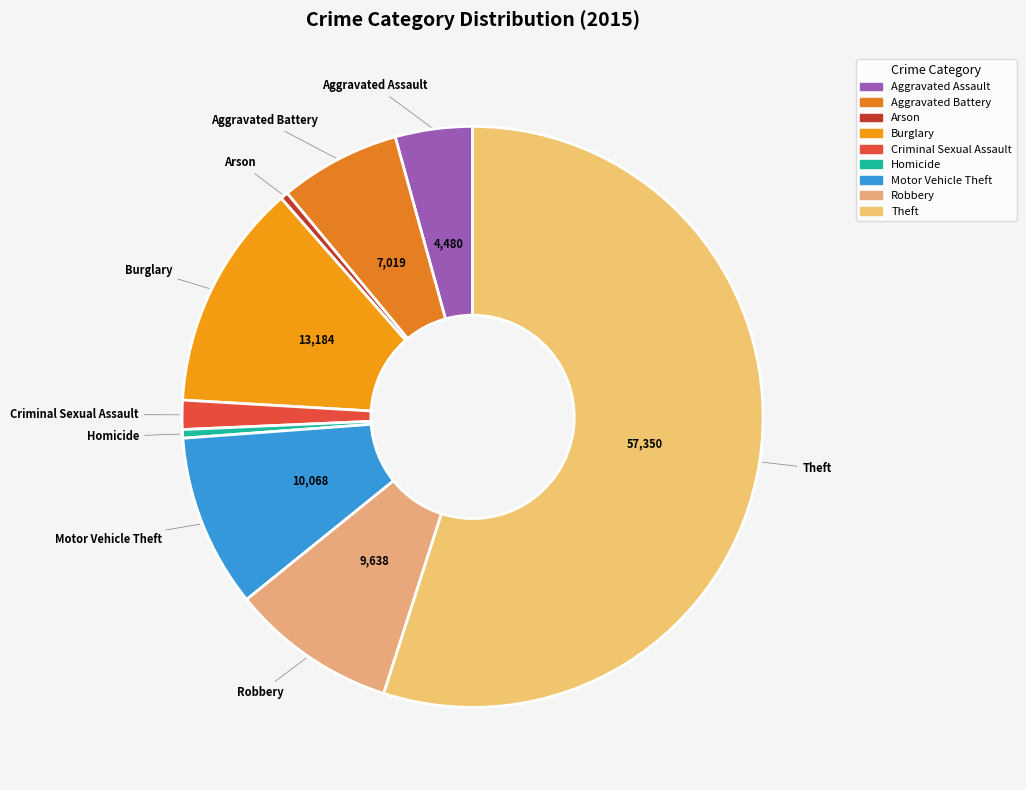

Is there a majority slice in this chart?

Yes